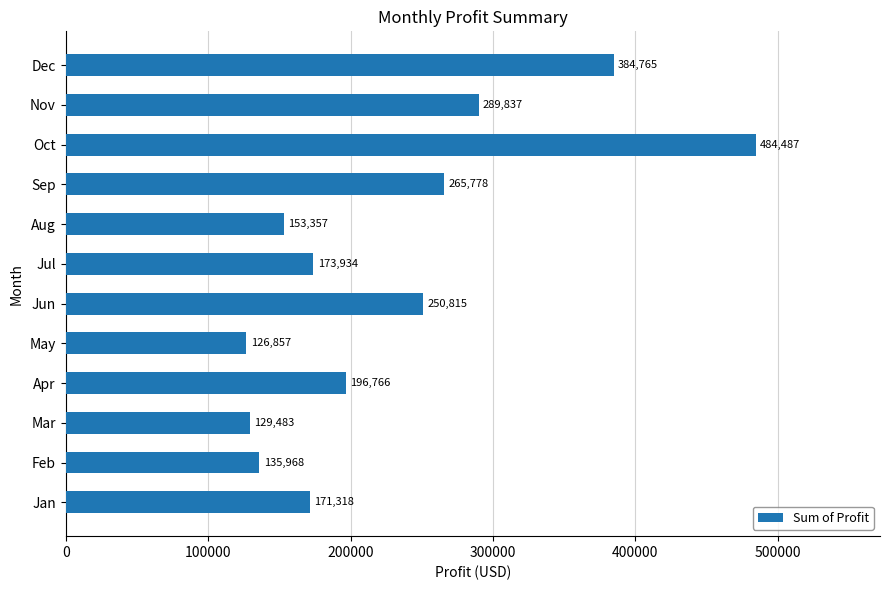

Is it true that the value at Jun is 250815.5?

True